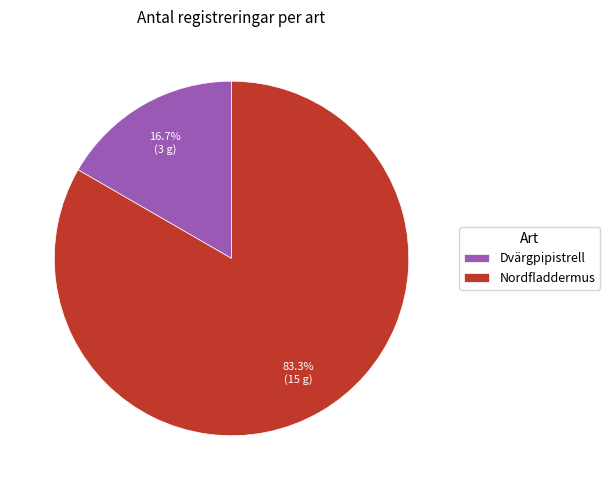

What is the smallest slice in the pie chart?

Dvärgpipistrell